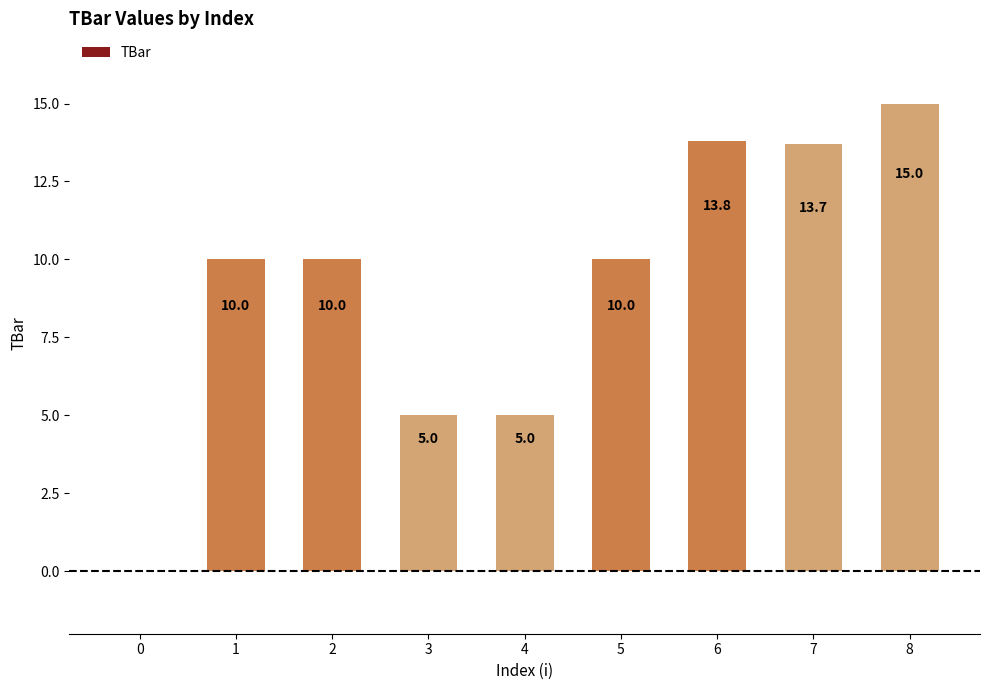

Which category has the highest value across all series?

8